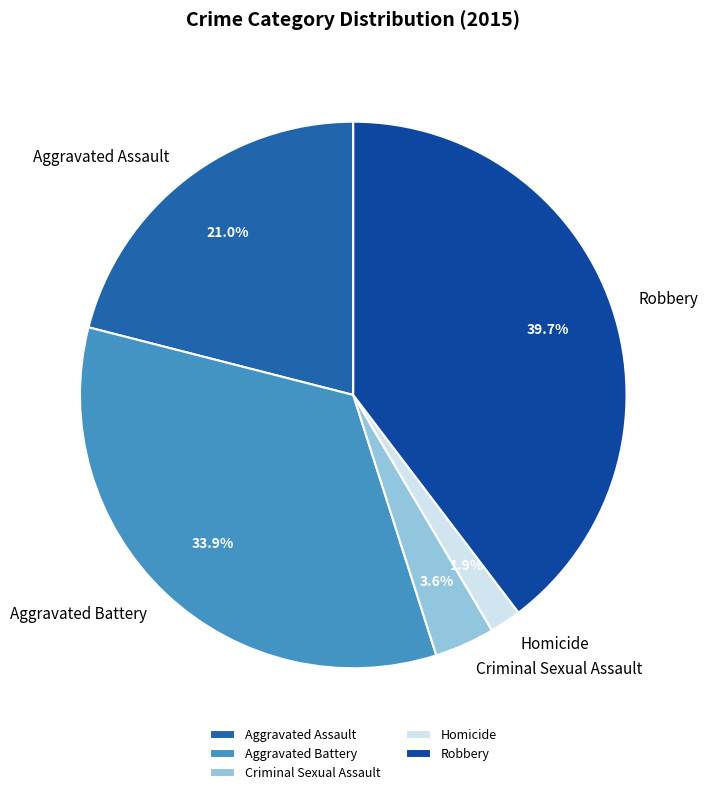

Which has a higher value, Aggravated Assault or Criminal Sexual Assault?

Aggravated Assault